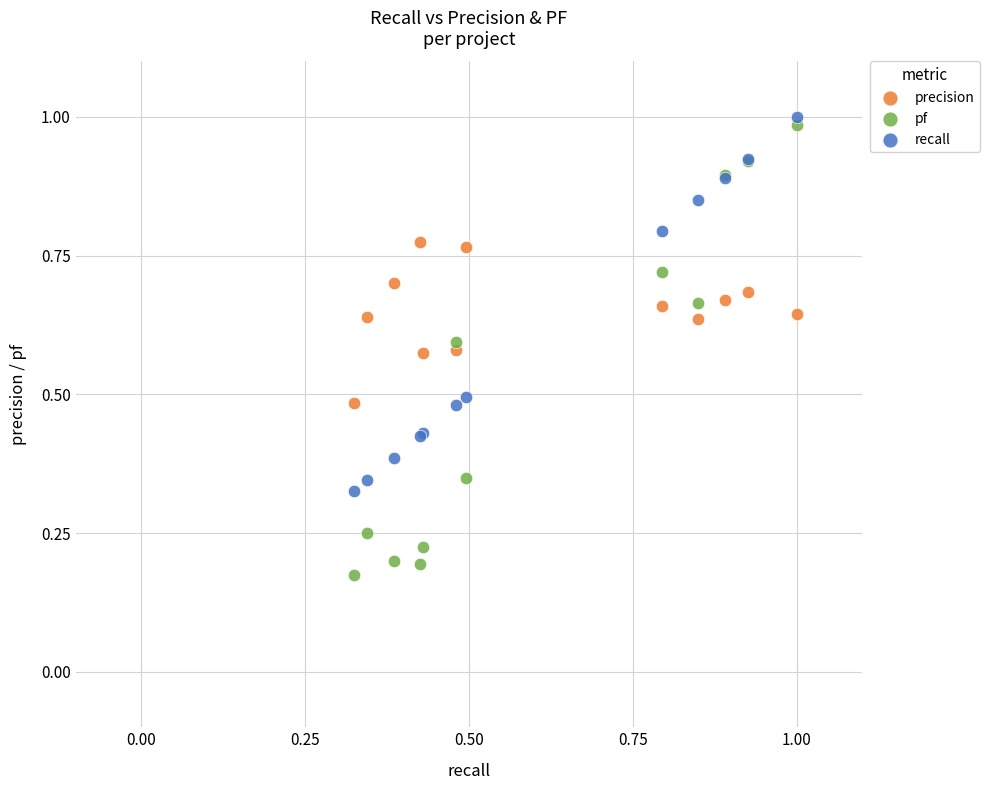

Which series reaches the minimum Y coordinate?

pf